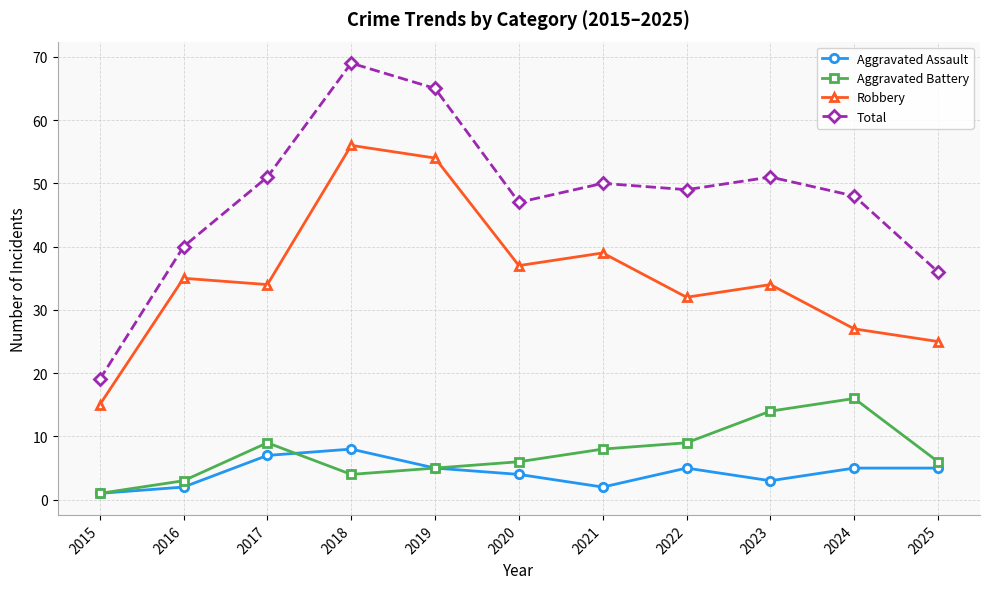

What is the sum of the Aggravated Assault values at 2018 and 2020?

12